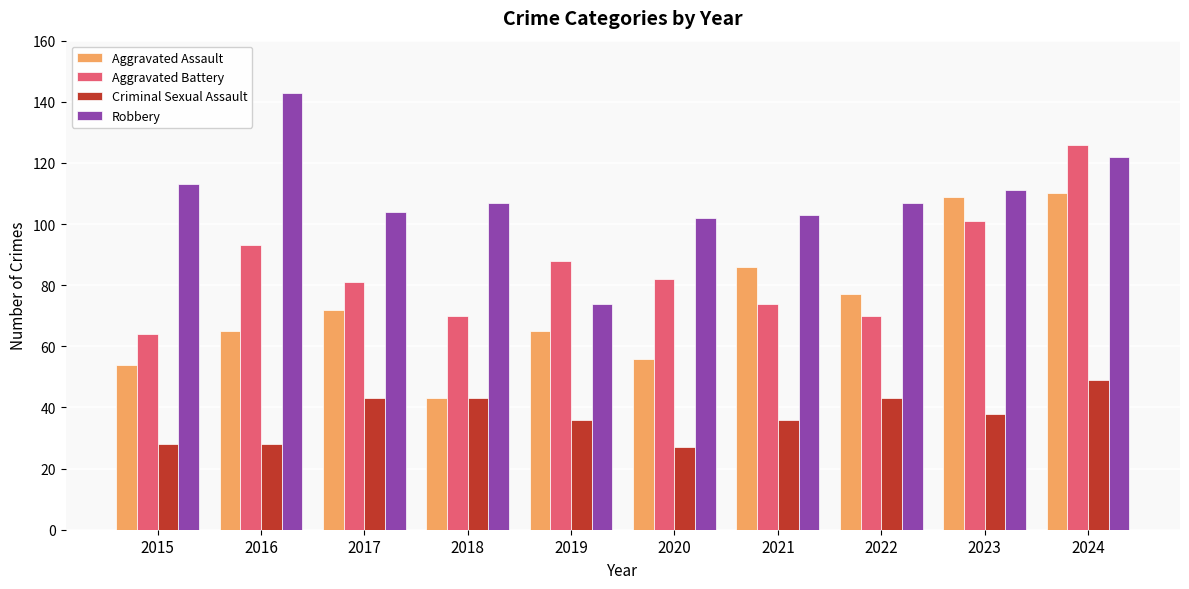

What is the value of the Aggravated Battery bar at the 8th from the left?

70